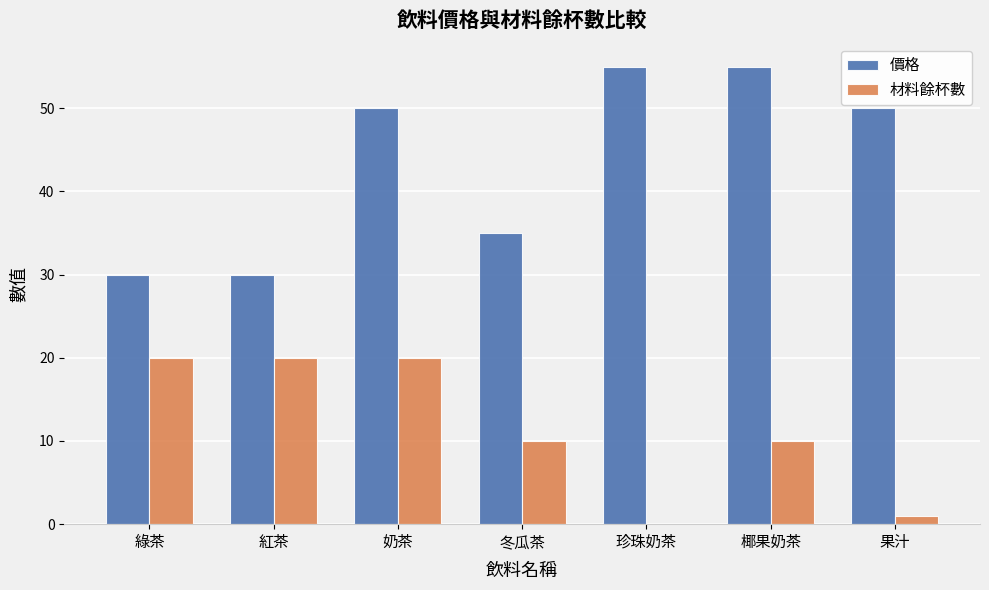

Read the 價格 value at 綠茶, to the nearest 5.

30